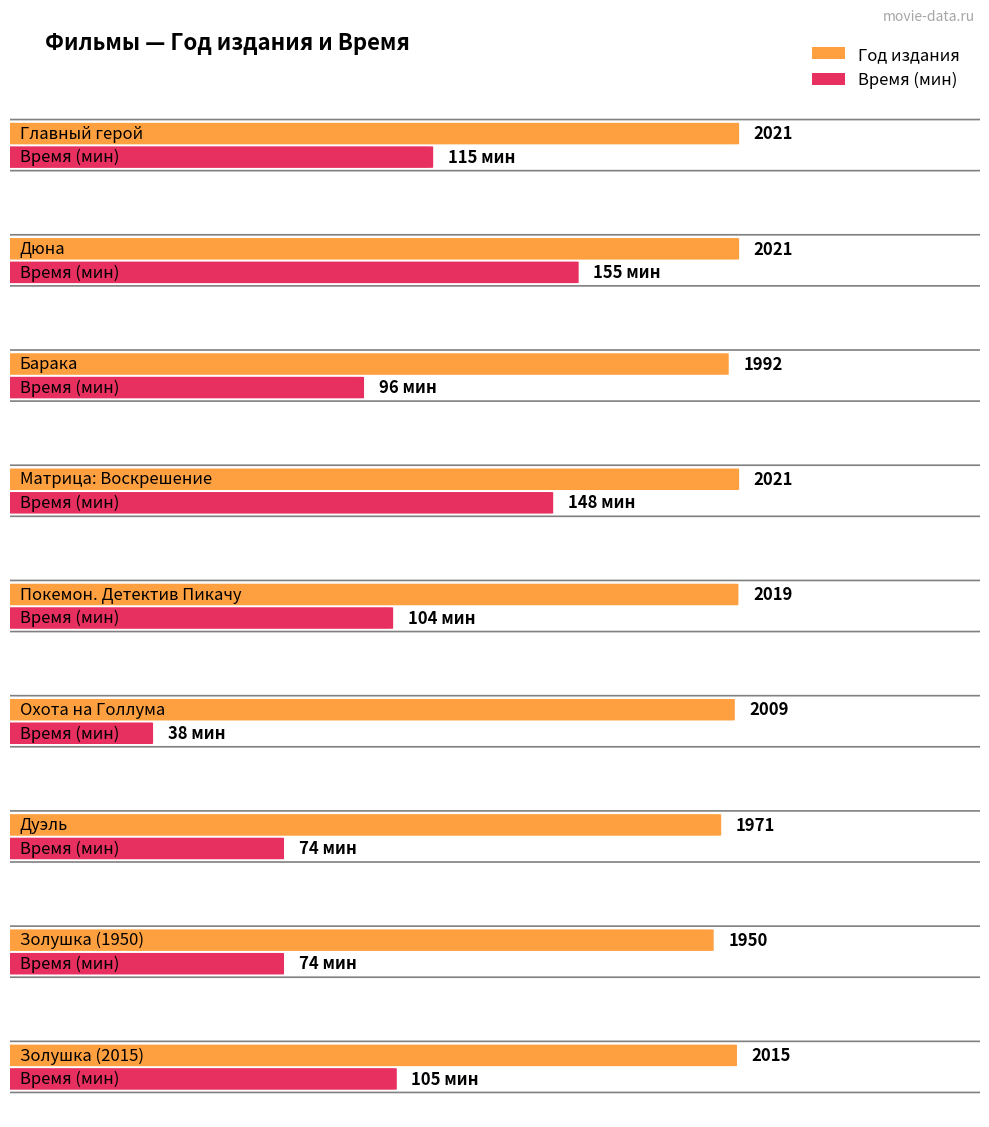

The Время series shows 65 at Золушка (2015). True or false?

False